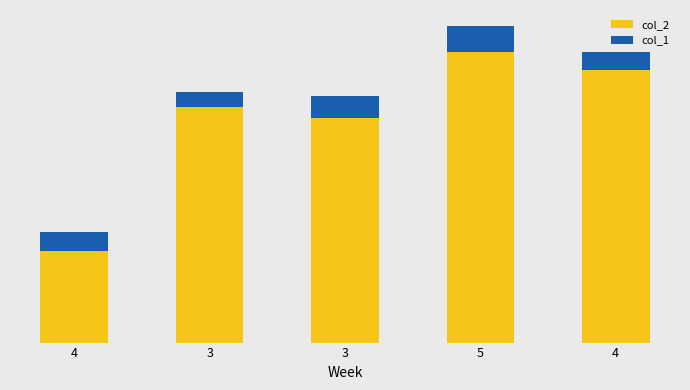

Does the chart contain any negative values?

No